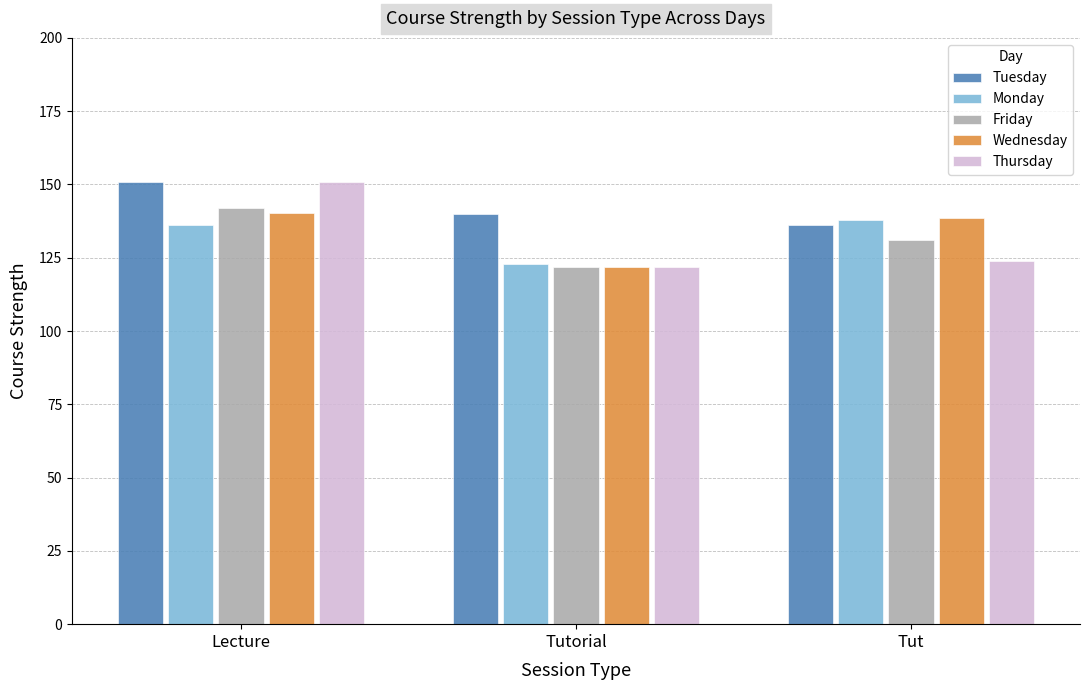

How many data points does each series have?

3